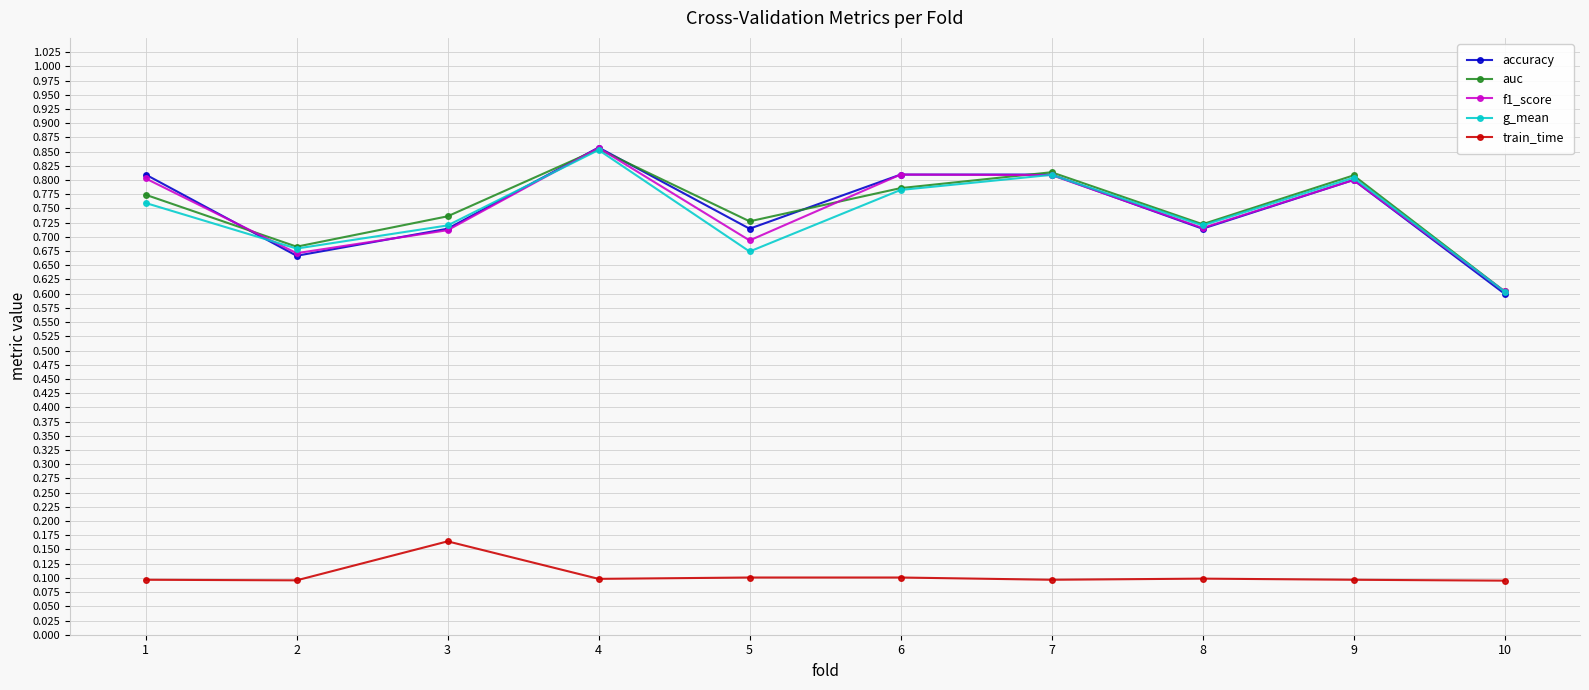

Between 3 and 8, which series saw the biggest shift?

train_time